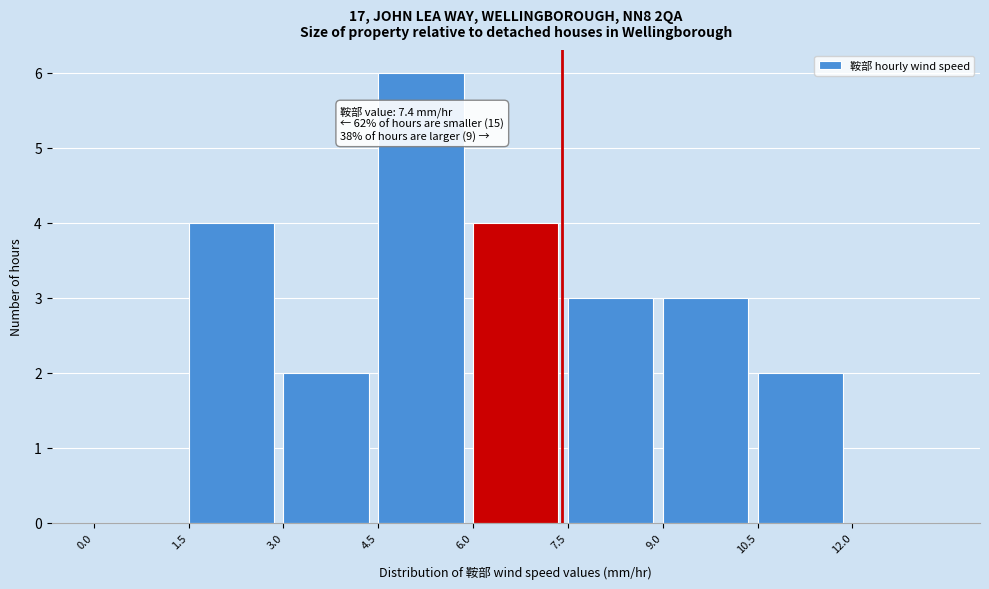

Over which range of the x-axis is the bar tallest?

4.5 to 6.0